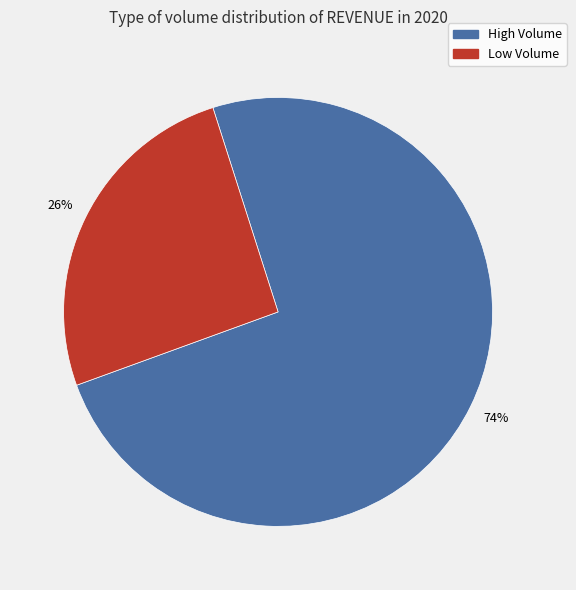

Is there a majority slice in this chart?

Yes